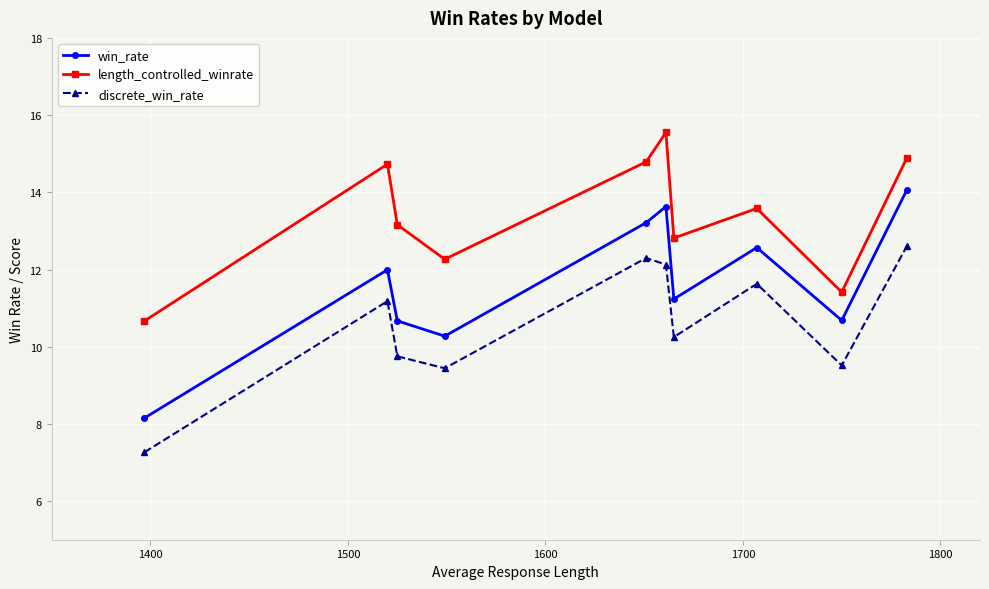

True or false: win_rate and length_controlled_winrate cross at least once.

False